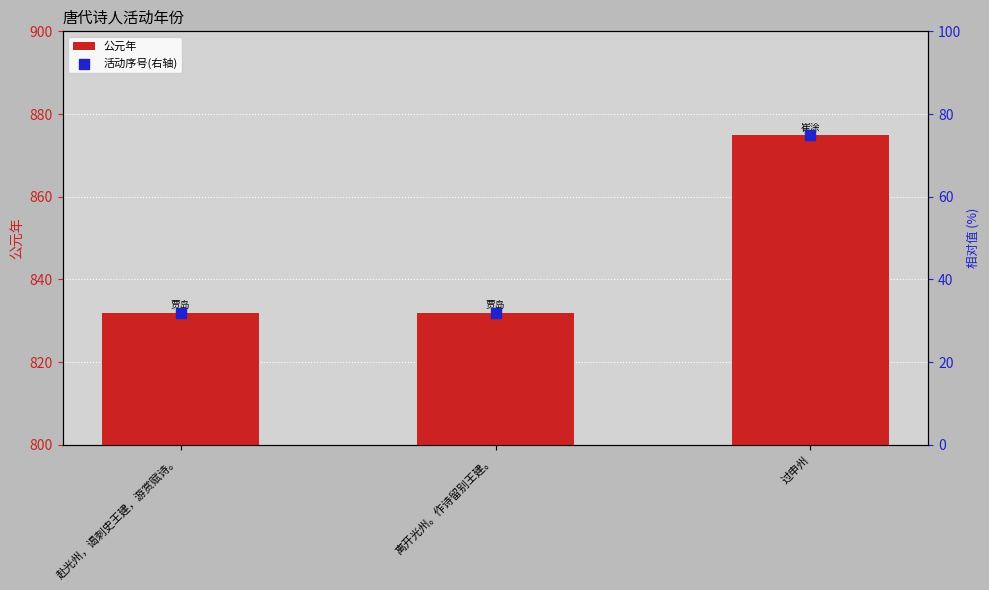

At how many categories does at least one series exceed 179?

3